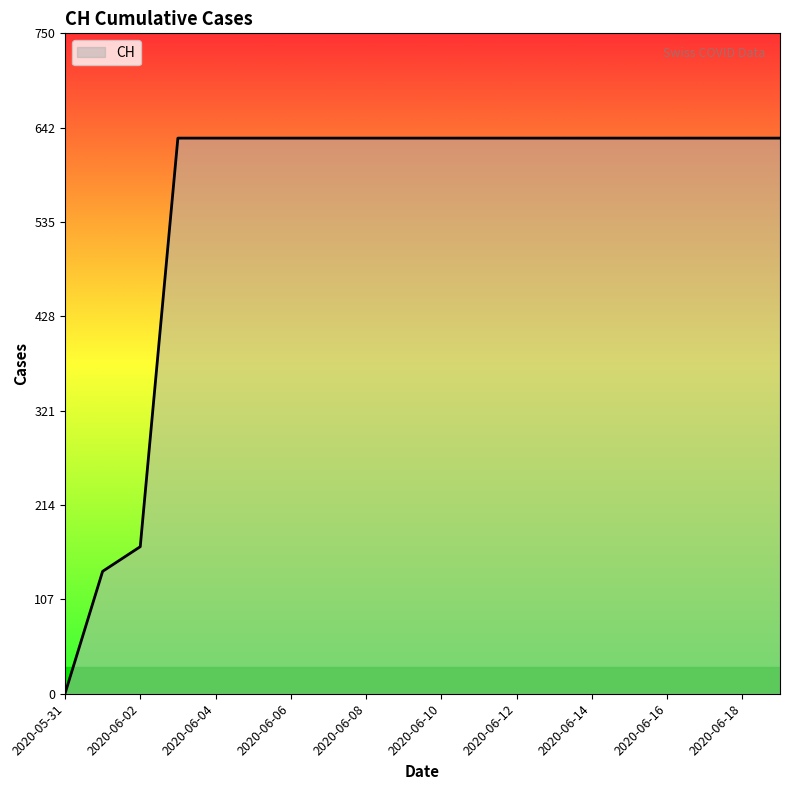

What is the difference between the maximum and minimum values?

631